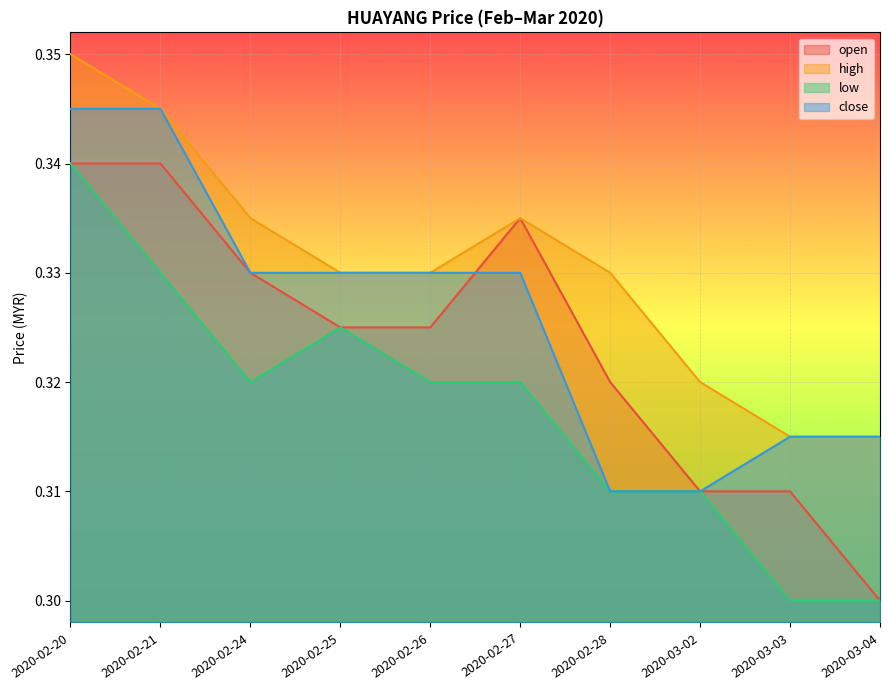

What is the total value across all series at 2020-02-21?

1.4